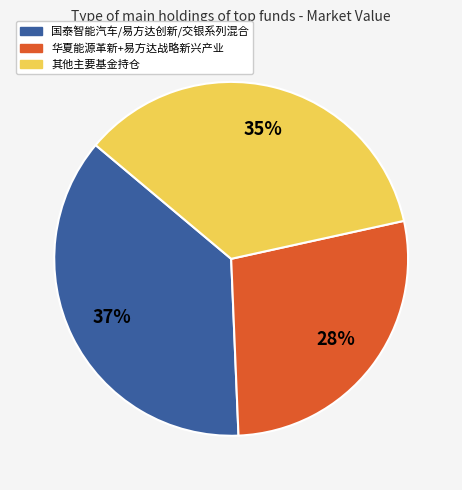

Does any single category account for the majority?

No